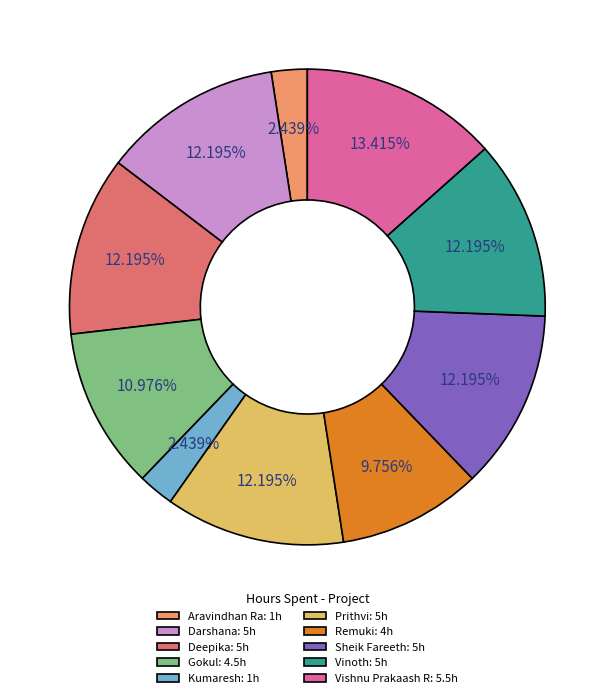

Which has a higher value, Vinoth: 5h or Aravindhan Ra: 1h?

Vinoth: 5h